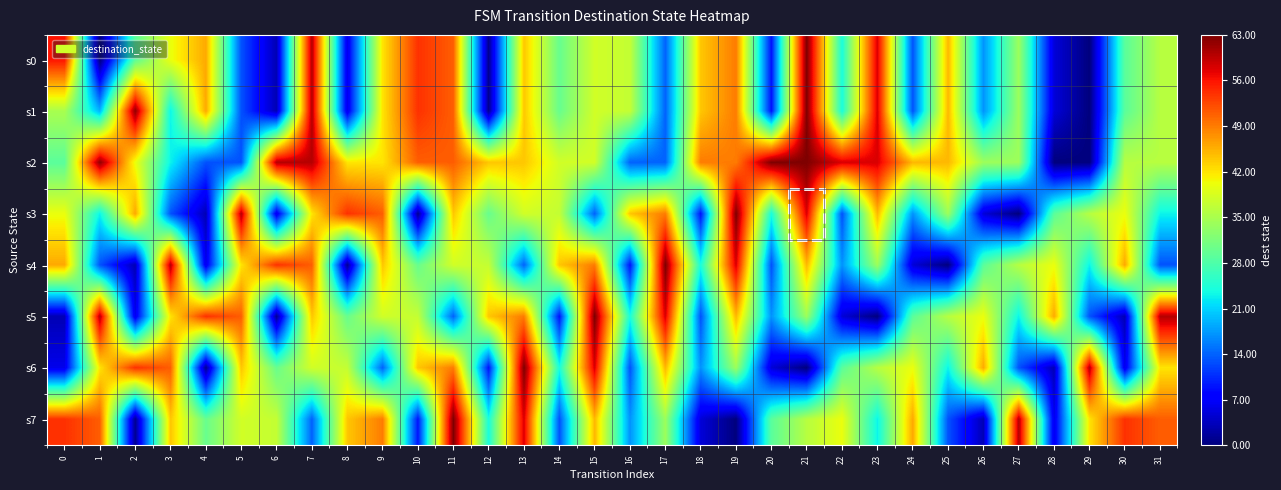

How many distinct data groups are displayed?

8